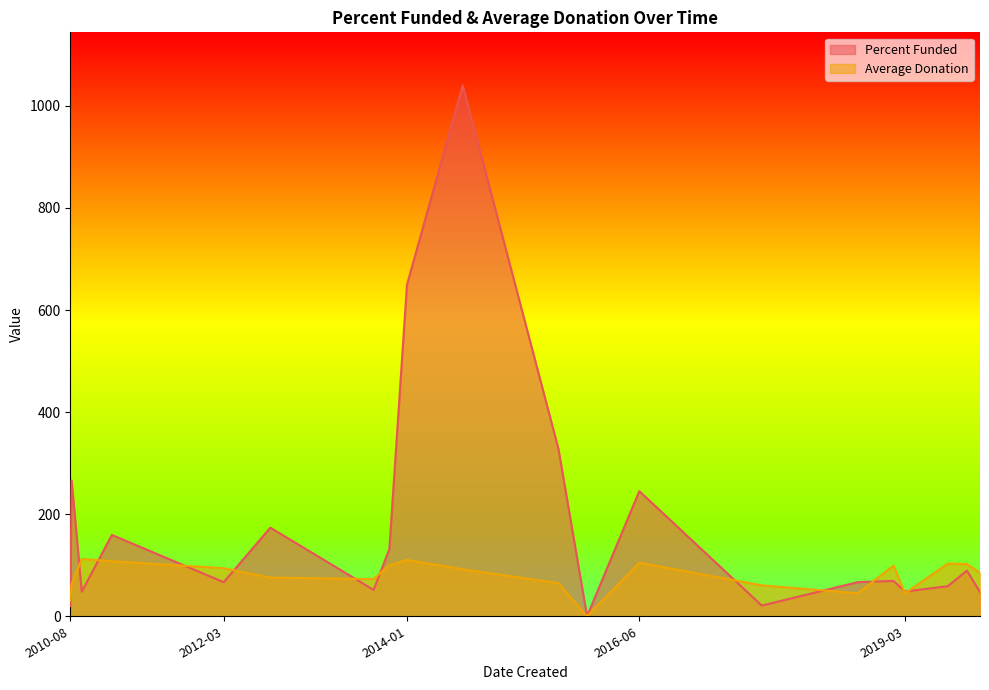

What is the average value of the Percent Funded series?

179.0